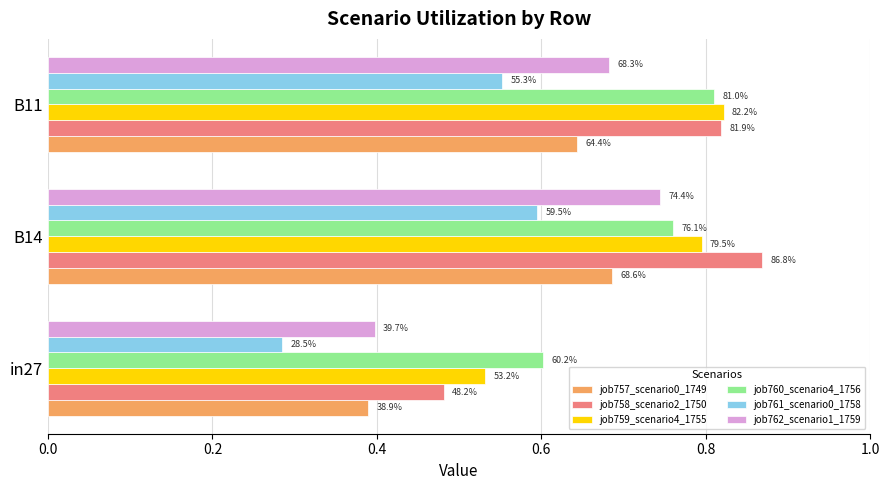

What are all the series names shown in the legend?

job757_scenario0_1749, job758_scenario2_1750, job759_scenario4_1755, job760_scenario4_1756, job761_scenario0_1758, job762_scenario1_1759